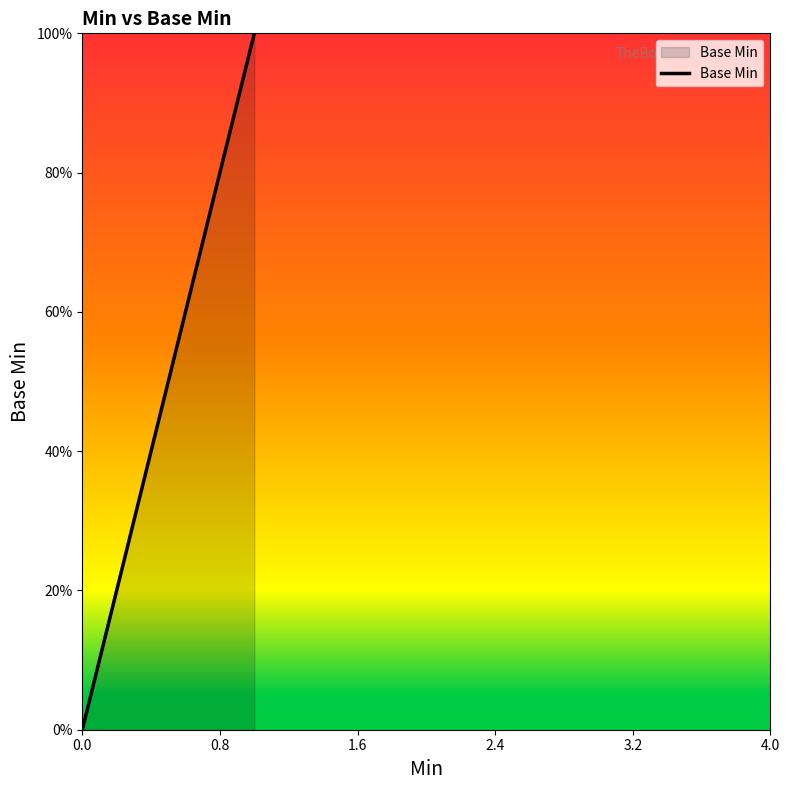

The chart shows a value of 0 at 0.0. True or false?

True